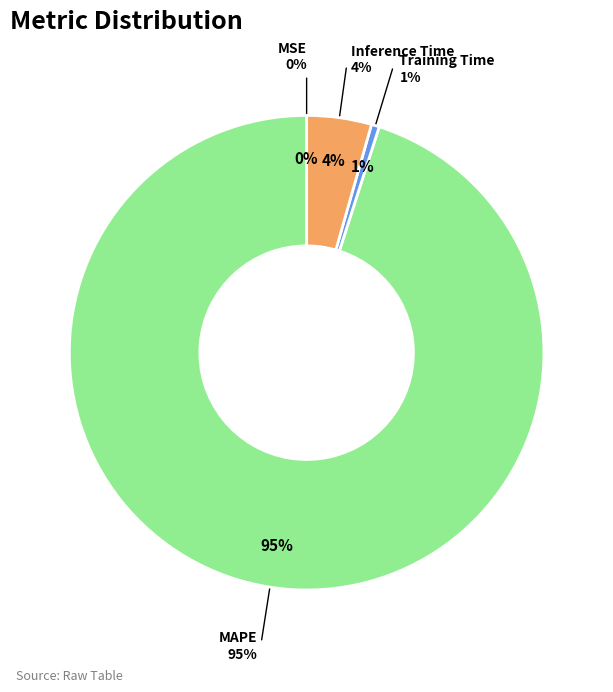

What is the change in value from MSE to Inference Time?

+1.0